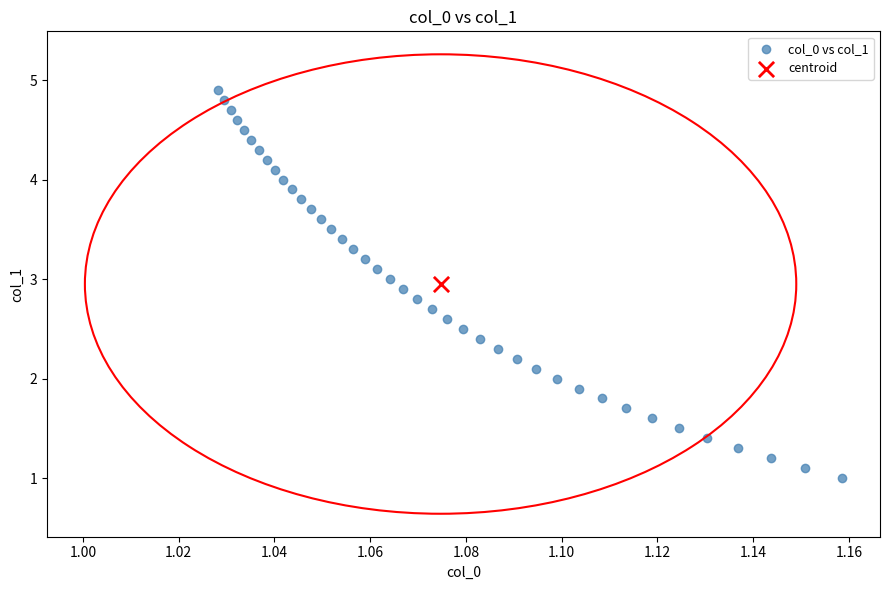

What are all the series names shown in the legend?

col_0 vs col_1, centroid